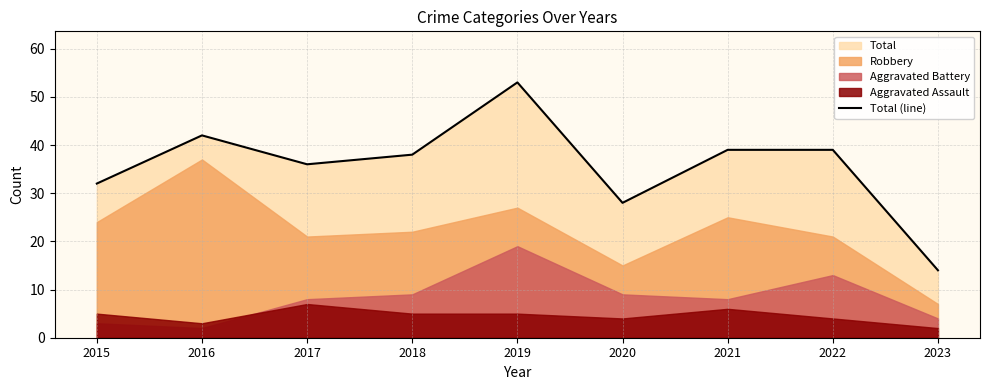

The value at 2019 is 78. True or false?

False